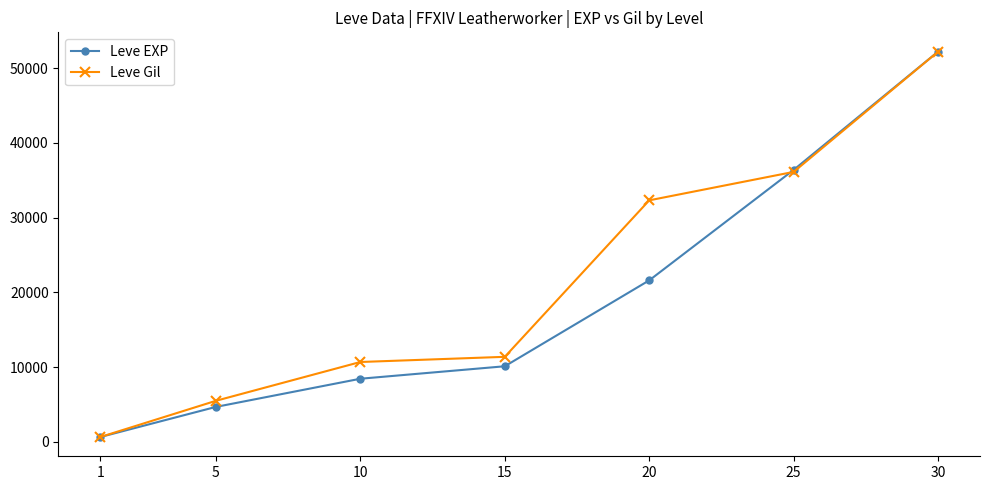

Rank the categories by Leve EXP value from highest to lowest.

30, 25, 20, 15, 10, 5, 1